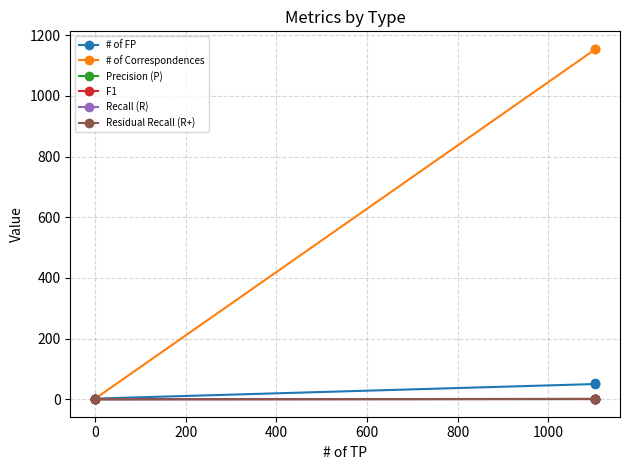

True or false: Recall (R) and Residual Recall (R+) intersect in this chart.

False